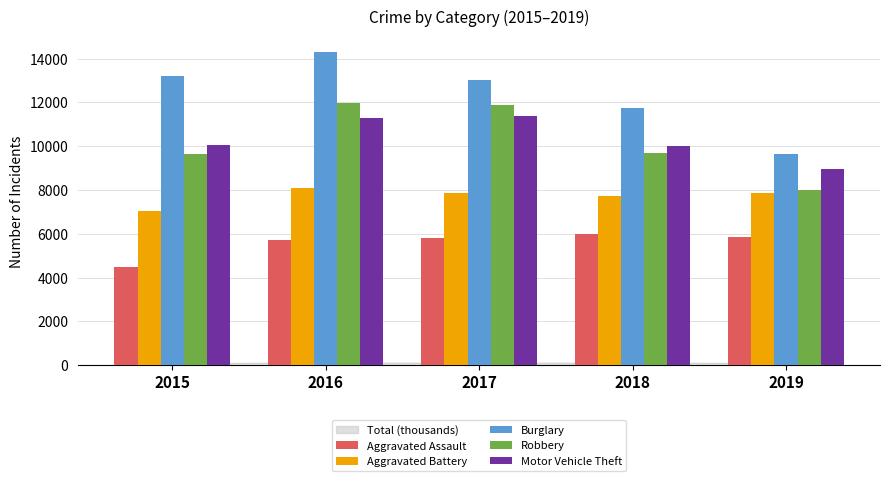

Between 2015 and 2019, which series saw the biggest shift?

Burglary